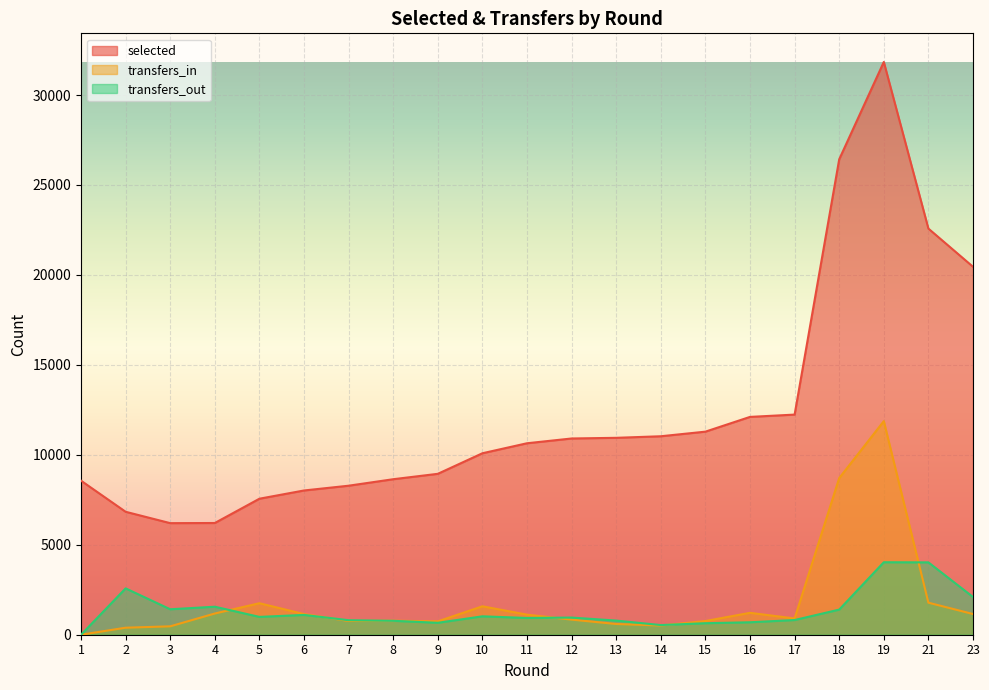

Rank the series by their maximum value, from lowest to highest.

transfers_out, transfers_in, selected